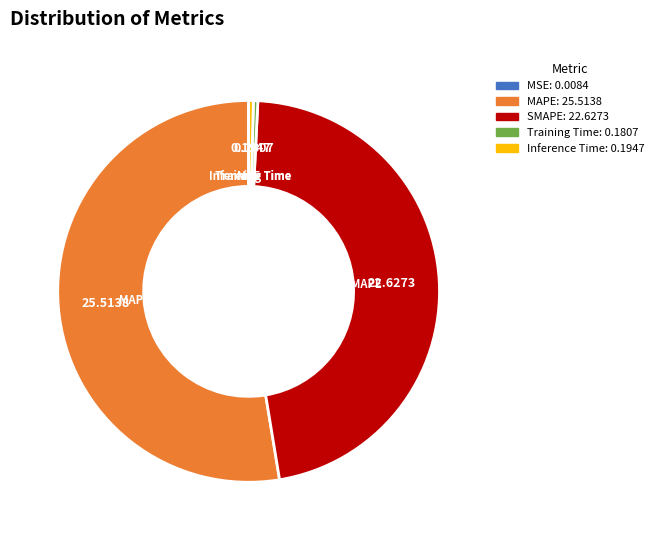

Between MAPE and Training Time, which is larger?

MAPE